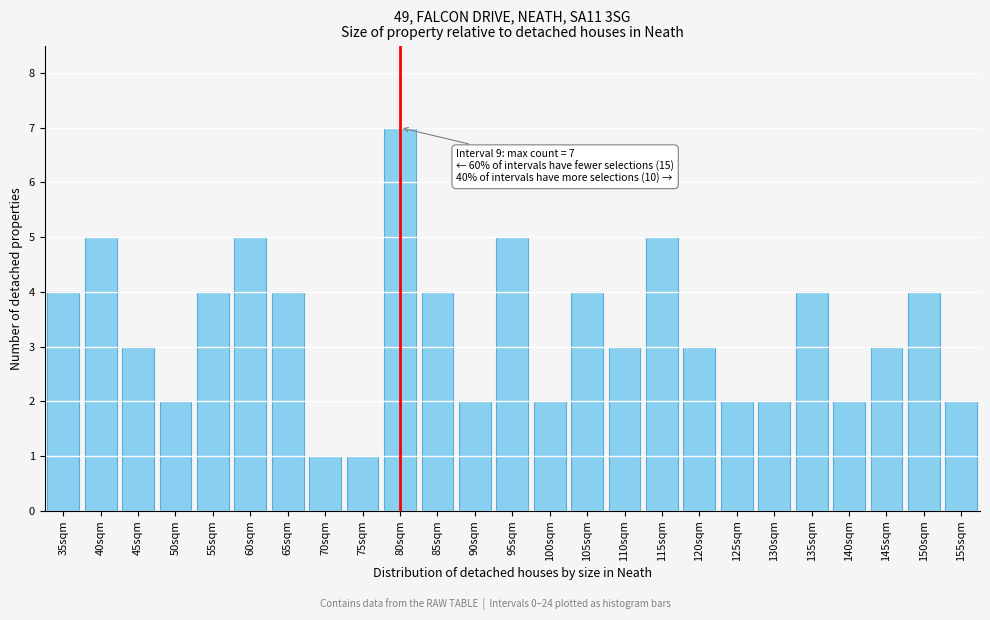

Reading left to right, transcribe all the data shown in this chart.

35sqm=4	40sqm=5	45sqm=3	50sqm=2	55sqm=4	60sqm=5	65sqm=4	70sqm=1	75sqm=1	80sqm=7	85sqm=4	90sqm=2	95sqm=5	100sqm=2	105sqm=4	110sqm=3	115sqm=5	120sqm=3	125sqm=2	130sqm=2	135sqm=4	140sqm=2	145sqm=3	150sqm=4	155sqm=2